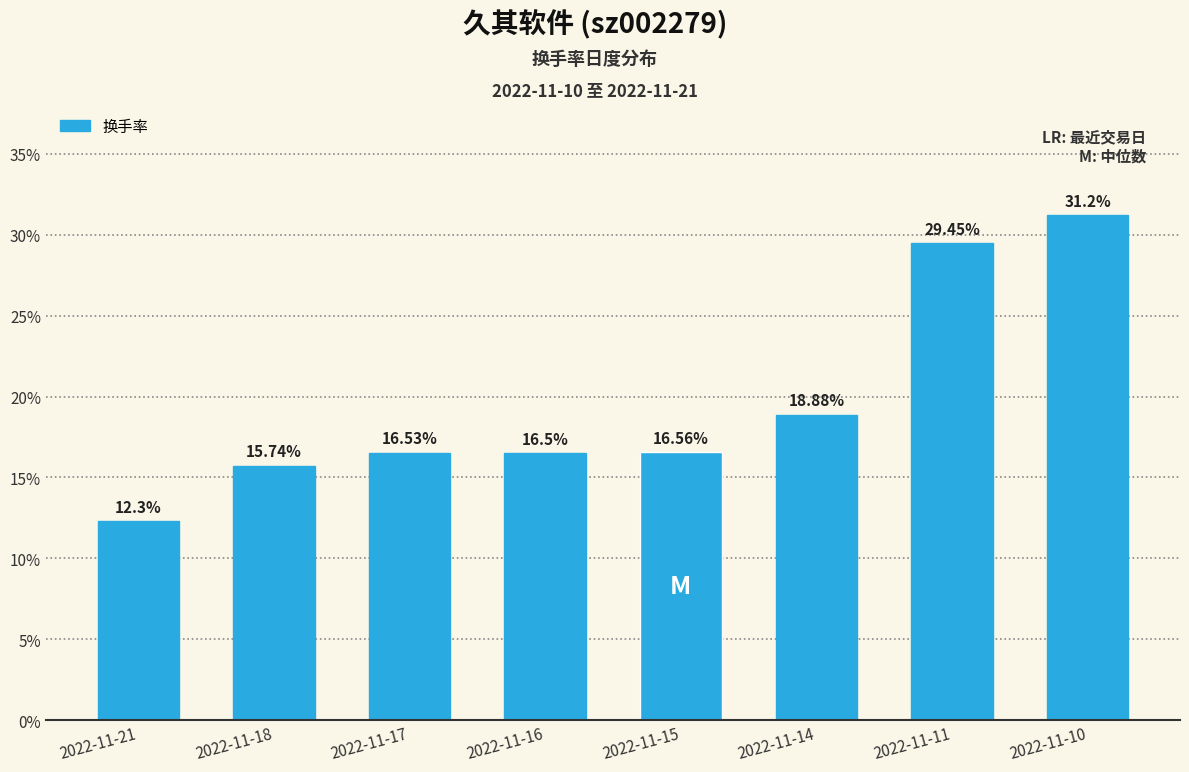

At which category does the chart reach its minimum across all series?

2022-11-21